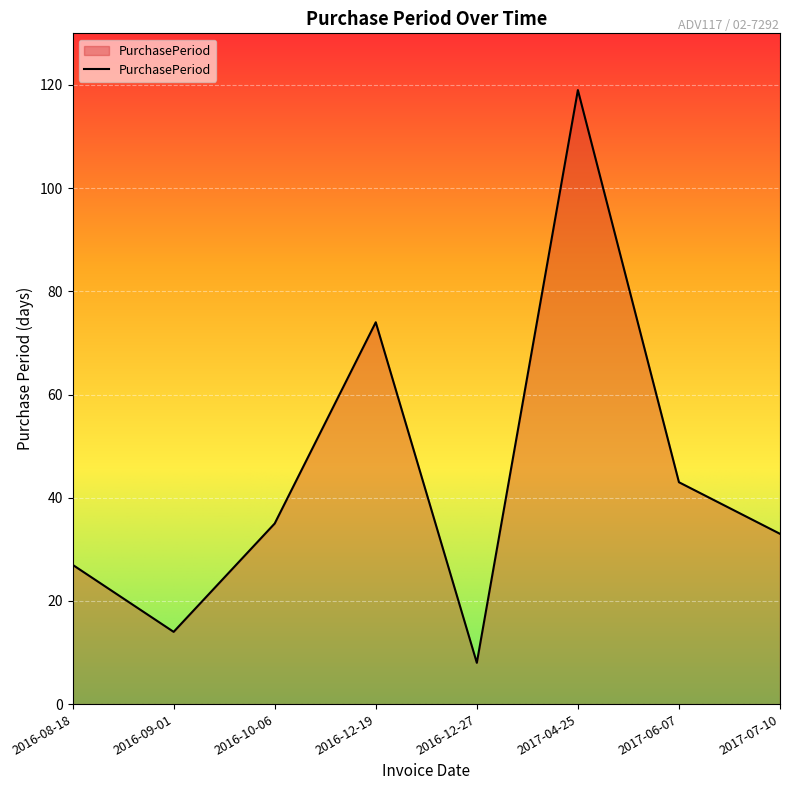

Is it true that the value at 2016-08-18 is 27?

True